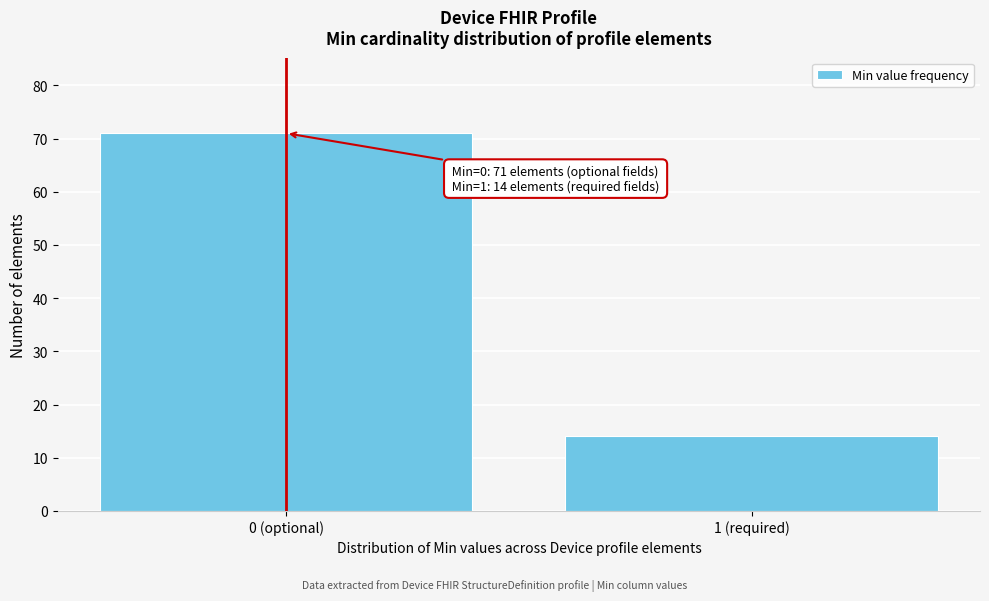

Reading left to right, extract all data points from this chart.

0 (optional)=71	1 (required)=14